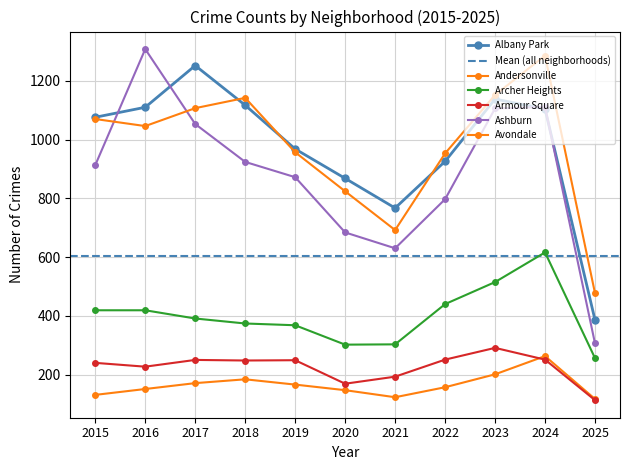

Count the number of categories in the chart.

11